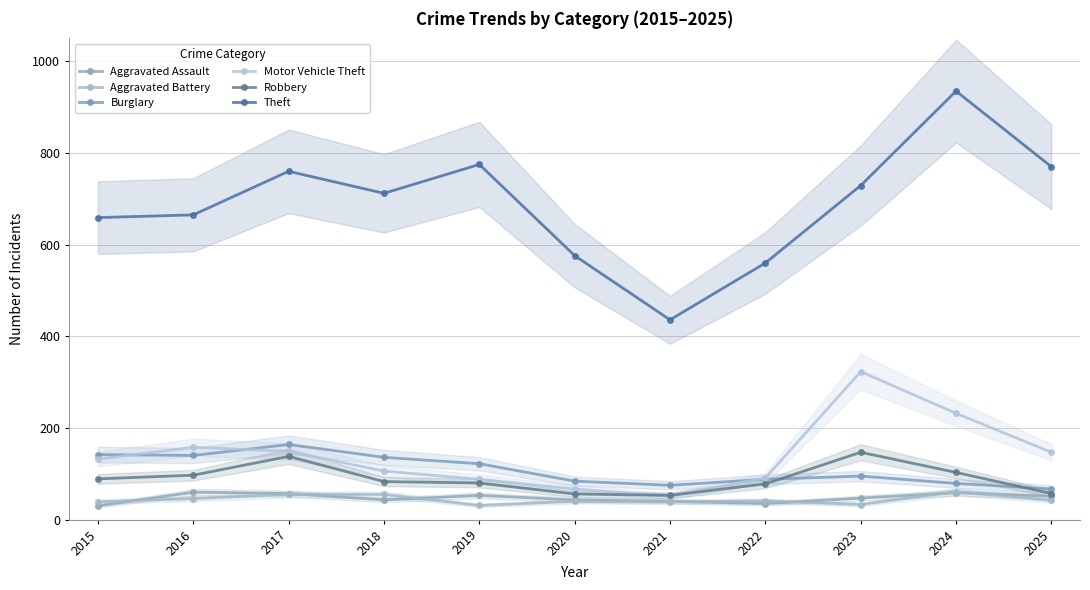

What is the spread (max minus min) of values at 2017?

705